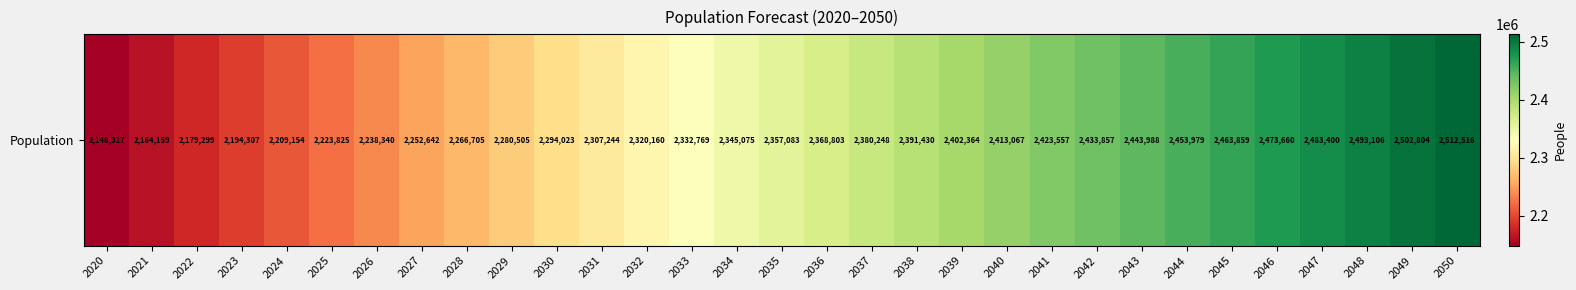

List the labels in order of value, smallest first.

2020, 2021, 2022, 2023, 2024, 2025, 2026, 2027, 2028, 2029, 2030, 2031, 2032, 2033, 2034, 2035, 2036, 2037, 2038, 2039, 2040, 2041, 2042, 2043, 2044, 2045, 2046, 2047, 2048, 2049, 2050